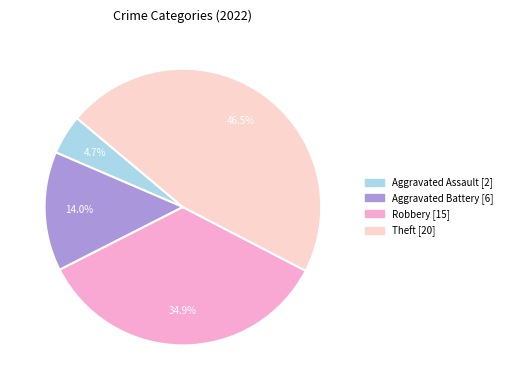

Is there any slice that represents more than half of the pie?

No